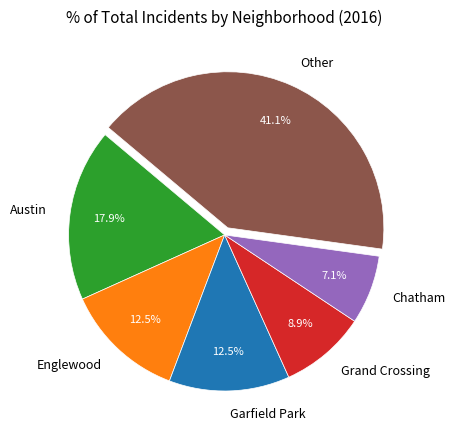

What is the largest slice in the pie chart?

Other